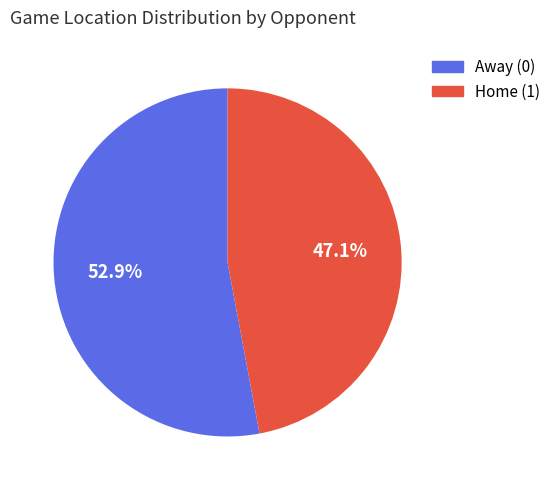

Which category has the smallest portion of the pie?

Home (1)